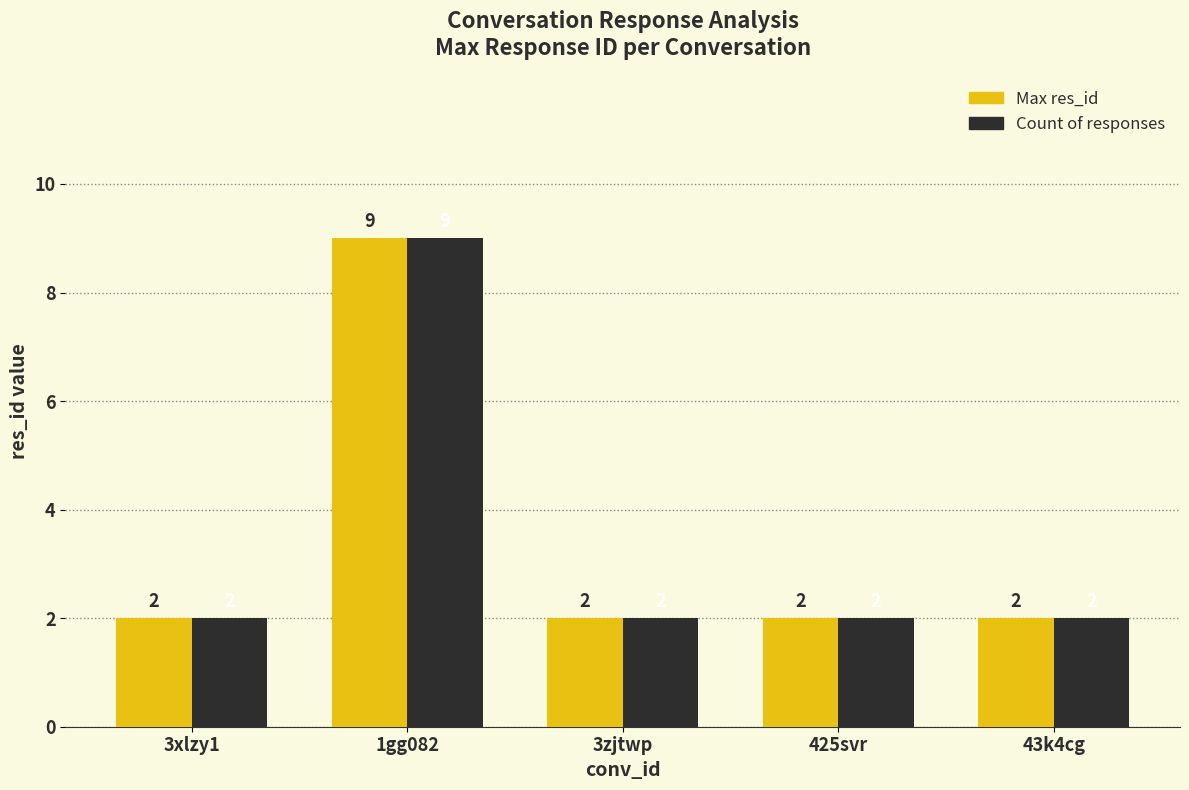

What is the maximum value for Count of responses?

9